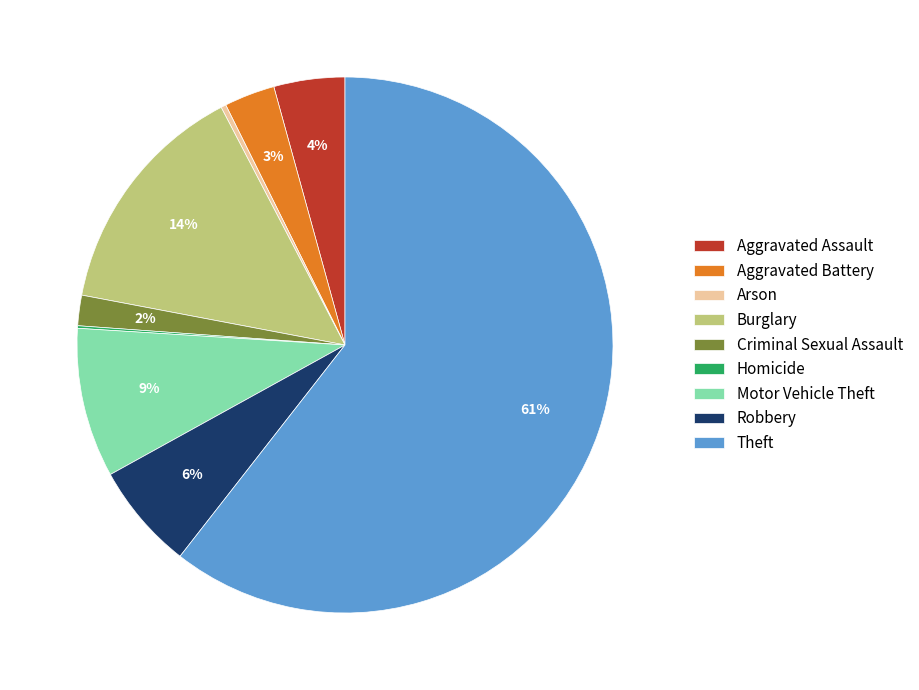

Is it true that Criminal Sexual Assault is 2% of the pie?

True